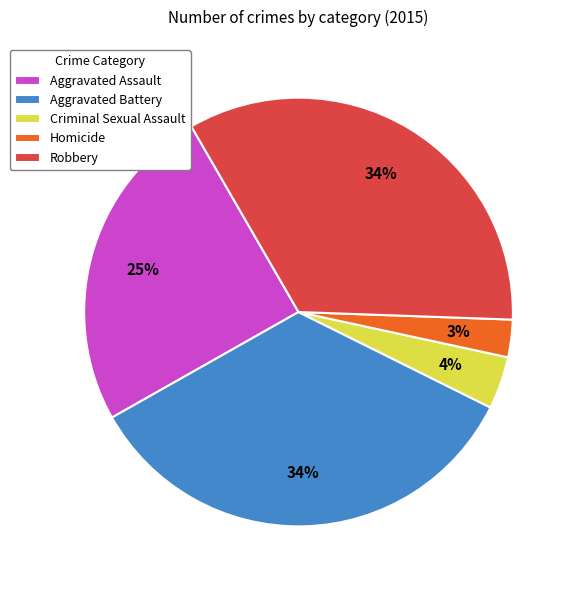

To the nearest percent, what portion does Criminal Sexual Assault represent?

4%